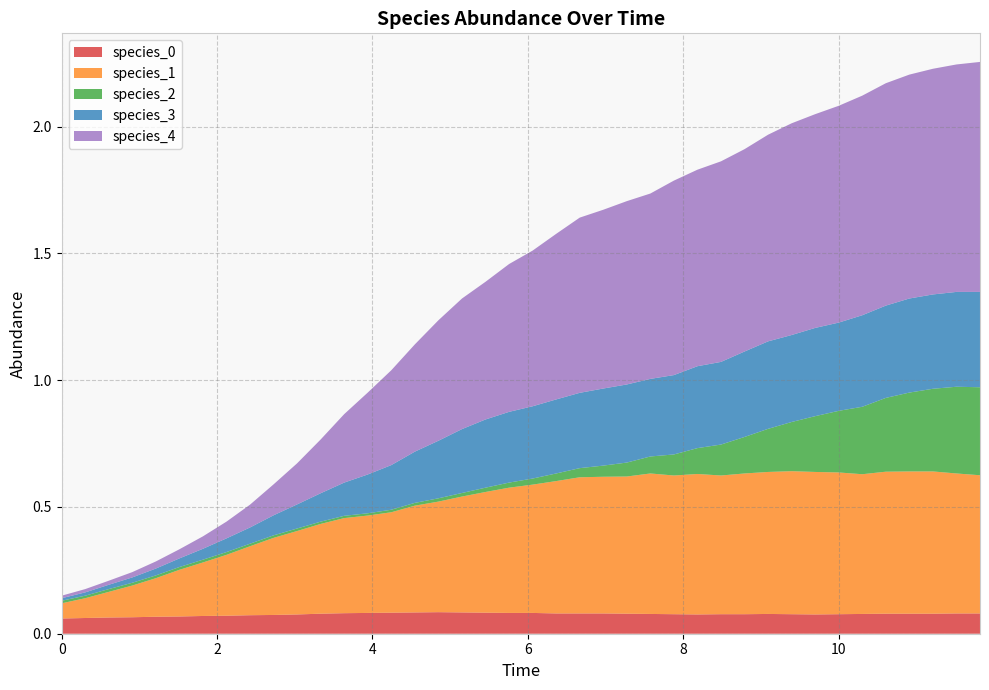

Reading left to right, what are all the values shown in this chart?

species_0: 0=0.1	1=0.1	2=0.1	3=0.1	4=0.1	5=0.1	6=0.1	7=0.1	8=0.1	9=0.1	10=0.1	11=0.1	12=0.1	13=0.1	14=0.1	15=0.1	16=0.1	17=0.1	18=0.1	19=0.1	20=0.1	21=0.1	22=0.1	23=0.1	24=0.1	25=0.1	26=0.1	27=0.1	28=0.1	29=0.1	30=0.1	31=0.1	32=0.1	33=0.1	34=0.1	35=0.1	36=0.1	37=0.1	38=0.1	39=0.1
species_1: 0=0.1	1=0.1	2=0.1	3=0.1	4=0.2	5=0.2	6=0.2	7=0.2	8=0.3	9=0.3	10=0.3	11=0.4	12=0.4	13=0.4	14=0.4	15=0.4	16=0.4	17=0.5	18=0.5	19=0.5	20=0.5	21=0.5	22=0.5	23=0.5	24=0.5	25=0.6	26=0.5	27=0.6	28=0.5	29=0.6	30=0.6	31=0.6	32=0.6	33=0.6	34=0.6	35=0.6	36=0.6	37=0.6	38=0.6	39=0.5
species_2: 0=0.0	1=0.0	2=0.0	3=0.0	4=0.0	5=0.0	6=0.0	7=0.0	8=0.0	9=0.0	10=0.0	11=0.0	12=0.0	13=0.0	14=0.0	15=0.0	16=0.0	17=0.0	18=0.0	19=0.0	20=0.0	21=0.0	22=0.0	23=0.0	24=0.1	25=0.1	26=0.1	27=0.1	28=0.1	29=0.1	30=0.2	31=0.2	32=0.2	33=0.2	34=0.3	35=0.3	36=0.3	37=0.3	38=0.3	39=0.3
species_3: 0=0.0	1=0.0	2=0.0	3=0.0	4=0.0	5=0.0	6=0.0	7=0.1	8=0.1	9=0.1	10=0.1	11=0.1	12=0.1	13=0.2	14=0.2	15=0.2	16=0.2	17=0.3	18=0.3	19=0.3	20=0.3	21=0.3	22=0.3	23=0.3	24=0.3	25=0.3	26=0.3	27=0.3	28=0.3	29=0.3	30=0.3	31=0.3	32=0.3	33=0.3	34=0.4	35=0.4	36=0.4	37=0.4	38=0.4	39=0.4
species_4: 0=0.0	1=0.0	2=0.0	3=0.0	4=0.0	5=0.0	6=0.0	7=0.1	8=0.1	9=0.1	10=0.2	11=0.2	12=0.3	13=0.3	14=0.4	15=0.4	16=0.5	17=0.5	18=0.5	19=0.6	20=0.6	21=0.7	22=0.7	23=0.7	24=0.7	25=0.7	26=0.8	27=0.8	28=0.8	29=0.8	30=0.8	31=0.8	32=0.8	33=0.9	34=0.9	35=0.9	36=0.9	37=0.9	38=0.9	39=0.9